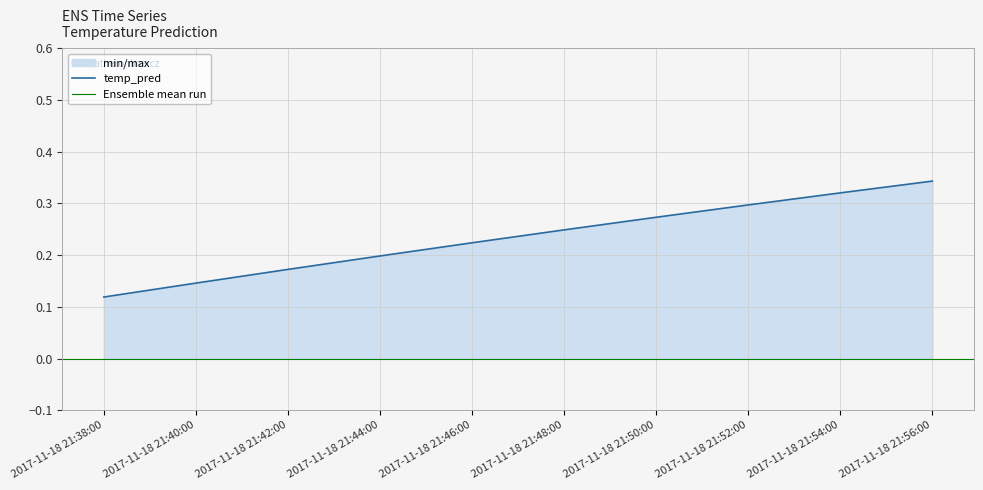

At which label is the value closest to 0?

2017-11-18 21:38:00